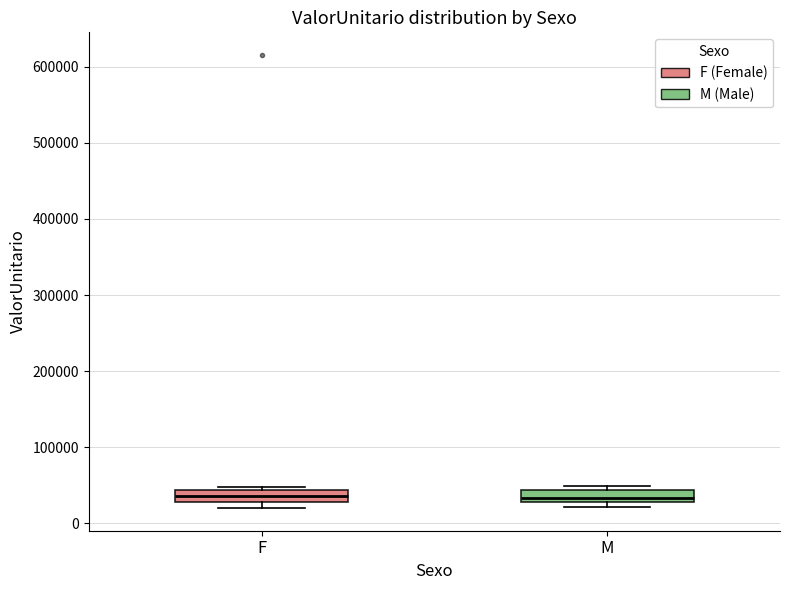

Where is the lower edge of the box for M on the y-axis? The values are not printed on the chart, so give them approximately, as read against the axis.

30000